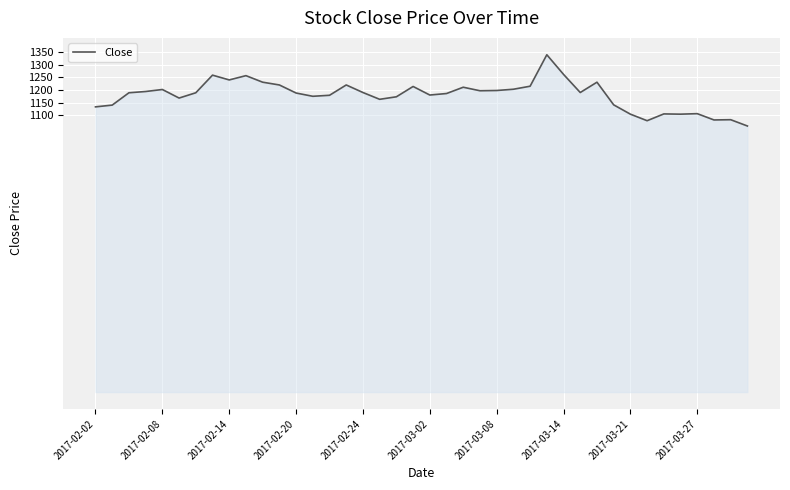

Is this an area chart (filled region under the line)?

Yes